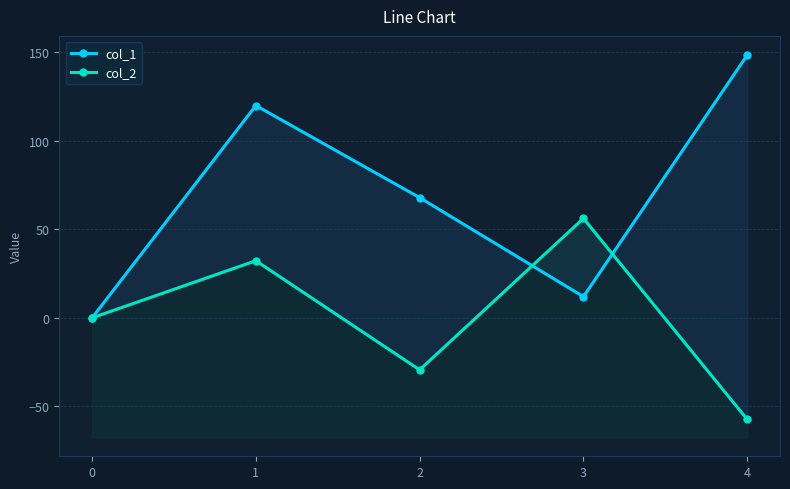

How many data points in col_2 are less than 0?

2